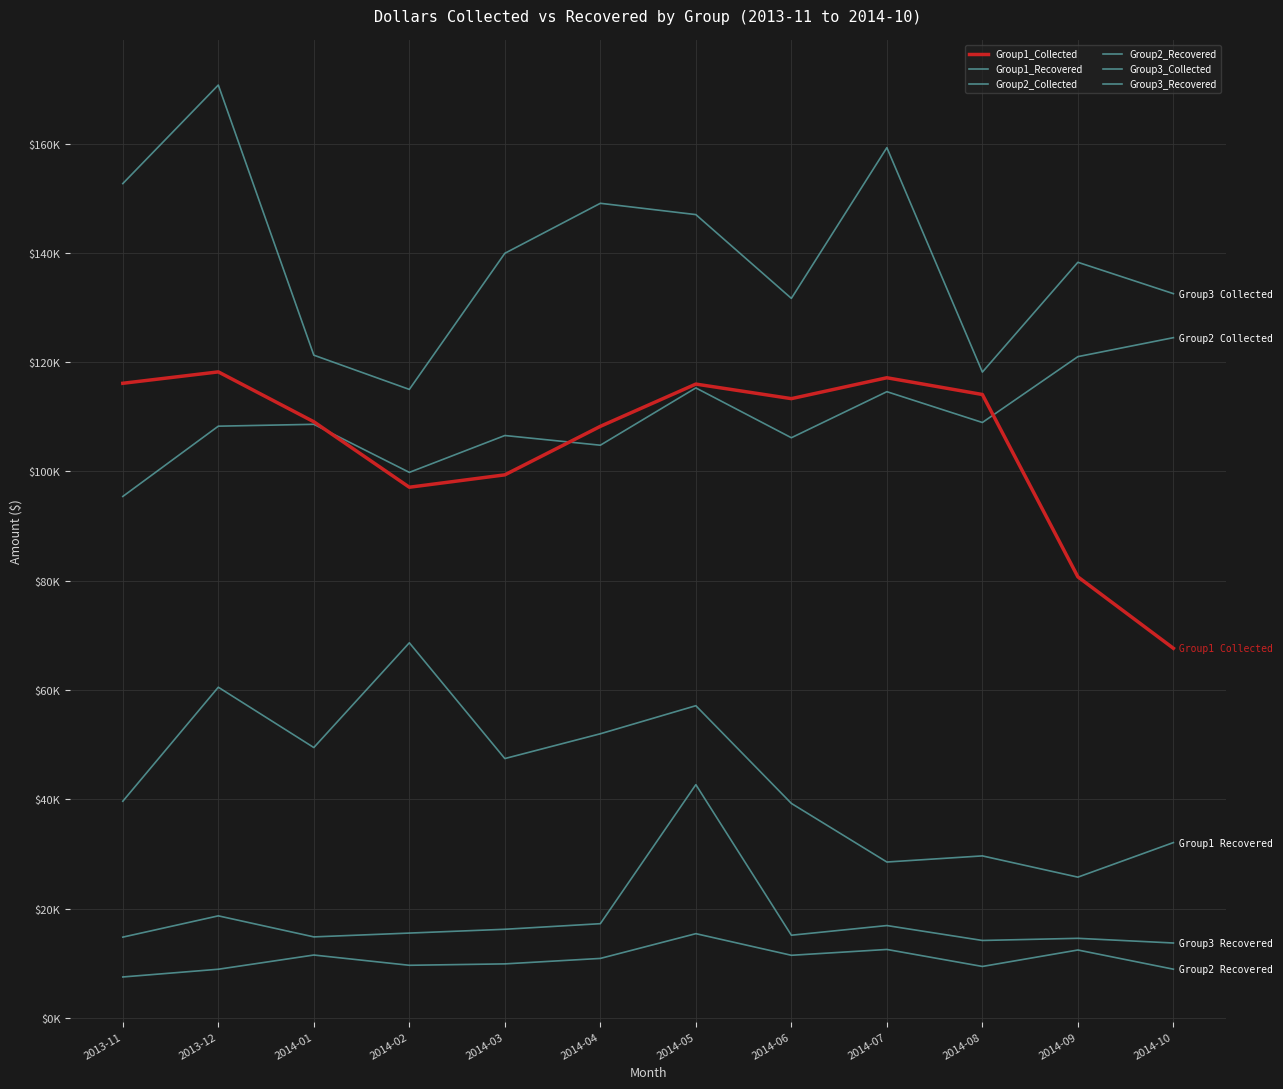

The Group3_Collected series shows 243682.5 at 2014-03. True or false?

False